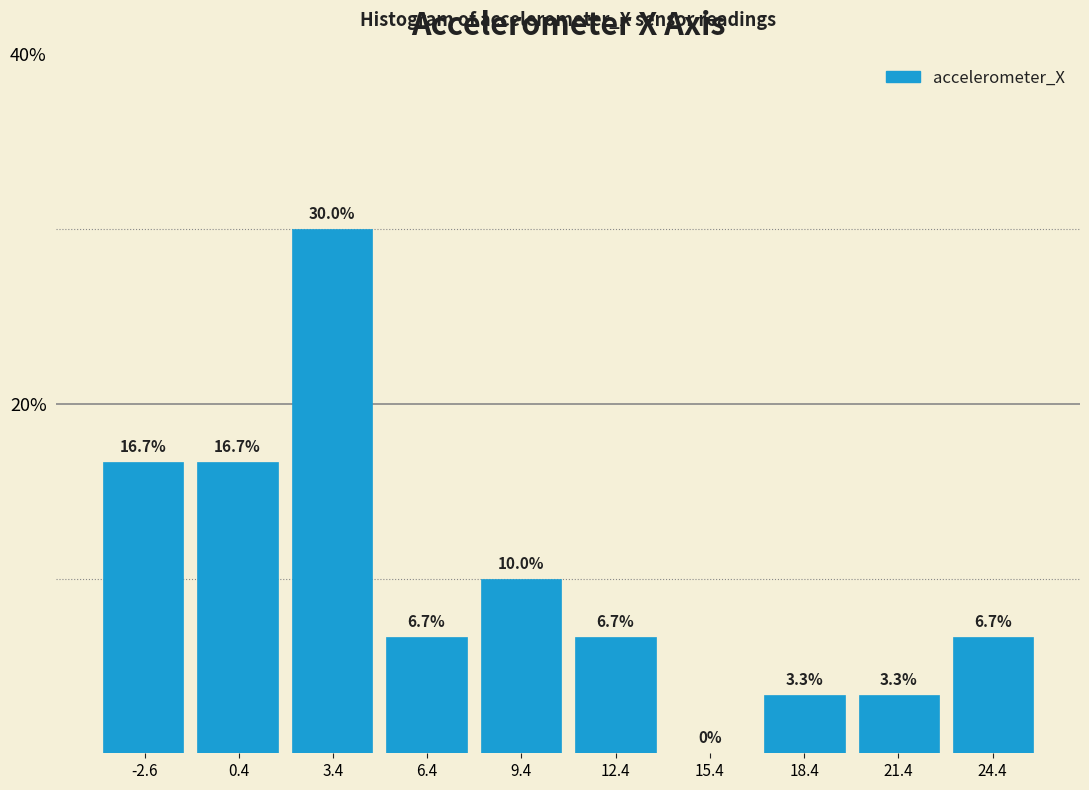

What is the height of the bar covering 2 to 5 on the x-axis? The bar edges are not printed on the chart, so give them approximately, as read against the axis.

30.0